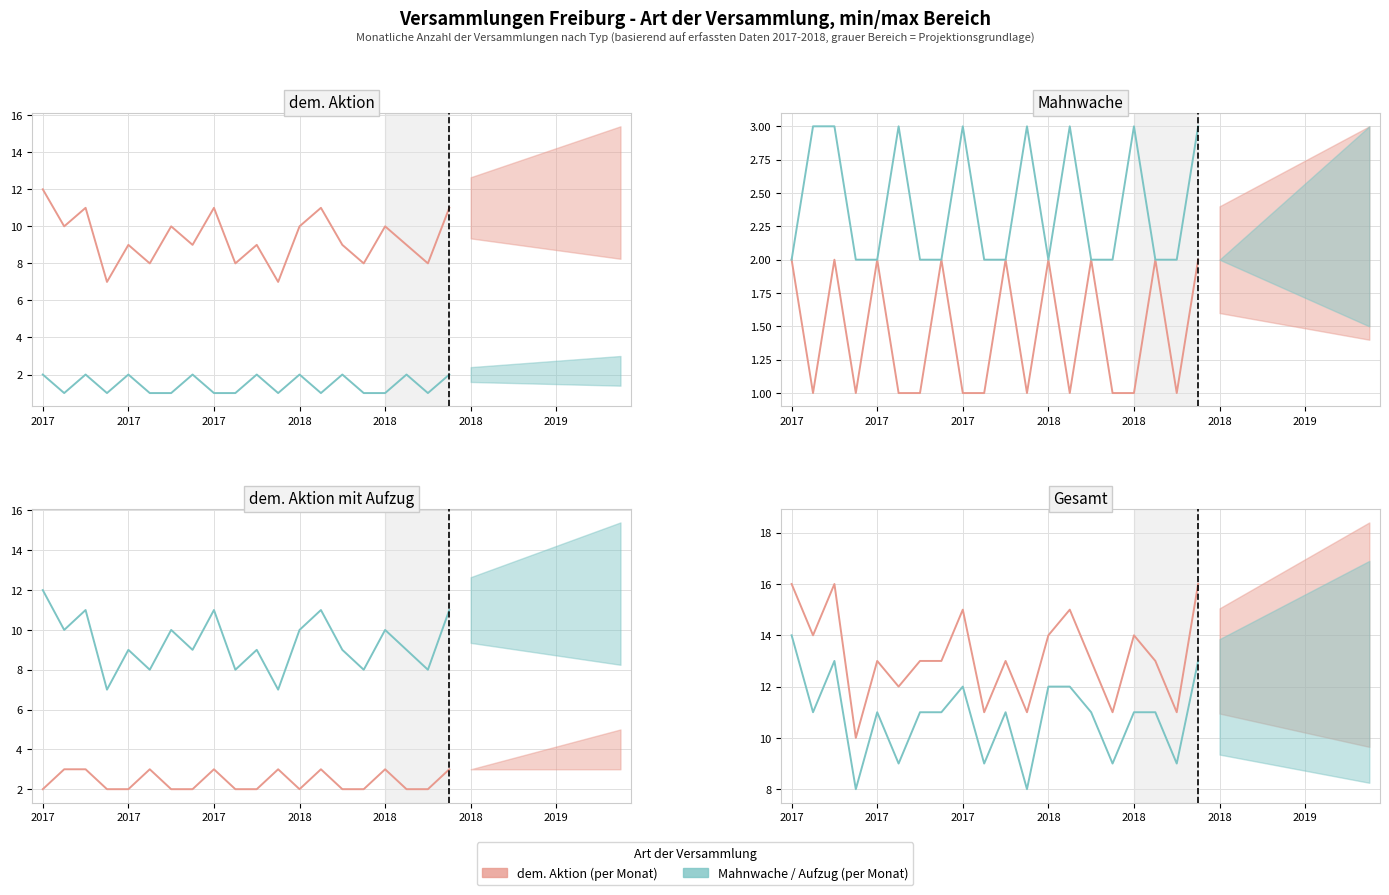

At how many categories does at least one series exceed 12?

14